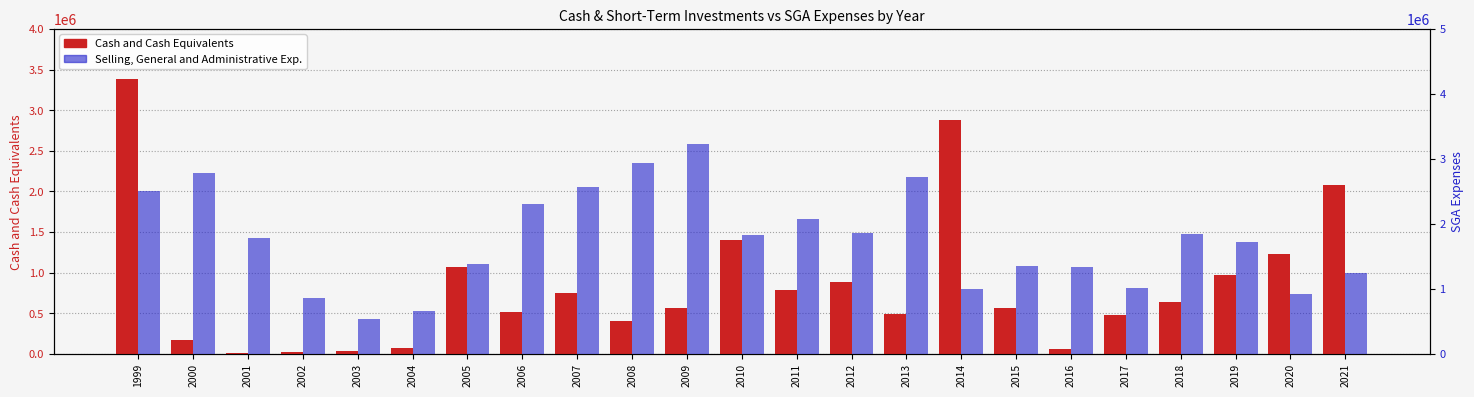

What is the sum of the Selling, General and Administrative Exp. values at 2005 and 2006?

3688898